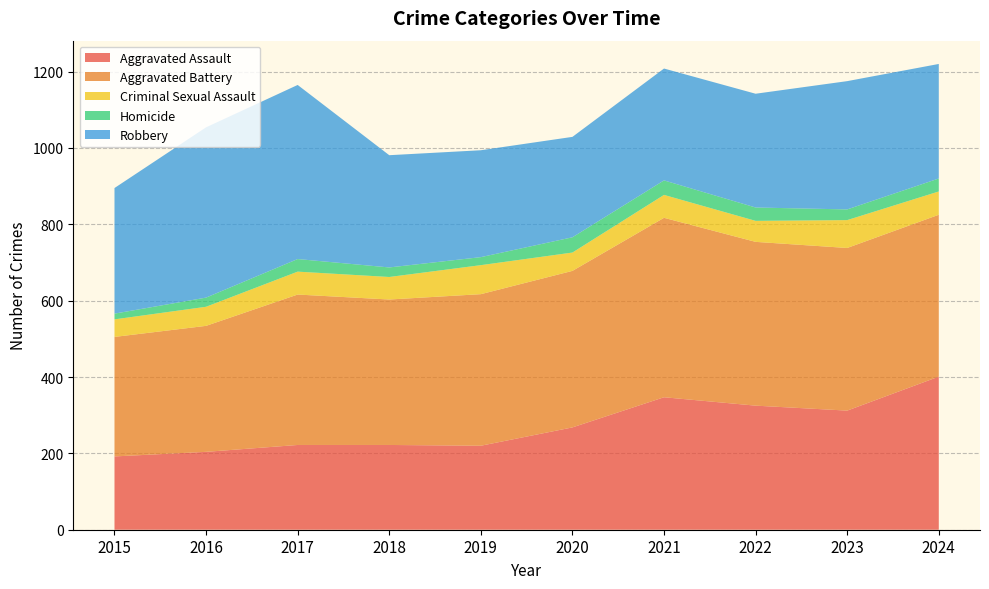

Reading left to right, what are all the values shown in this chart?

Aggravated Assault: 192	204	222	222	220	268	347	325	312	401
Aggravated Battery: 313	330	394	381	397	410	470	429	426	424
Criminal Sexual Assault: 46	50	60	59	76	48	60	55	73	61
Homicide: 15	24	33	25	21	40	38	35	28	34
Robbery: 329	446	456	294	280	263	293	298	336	300